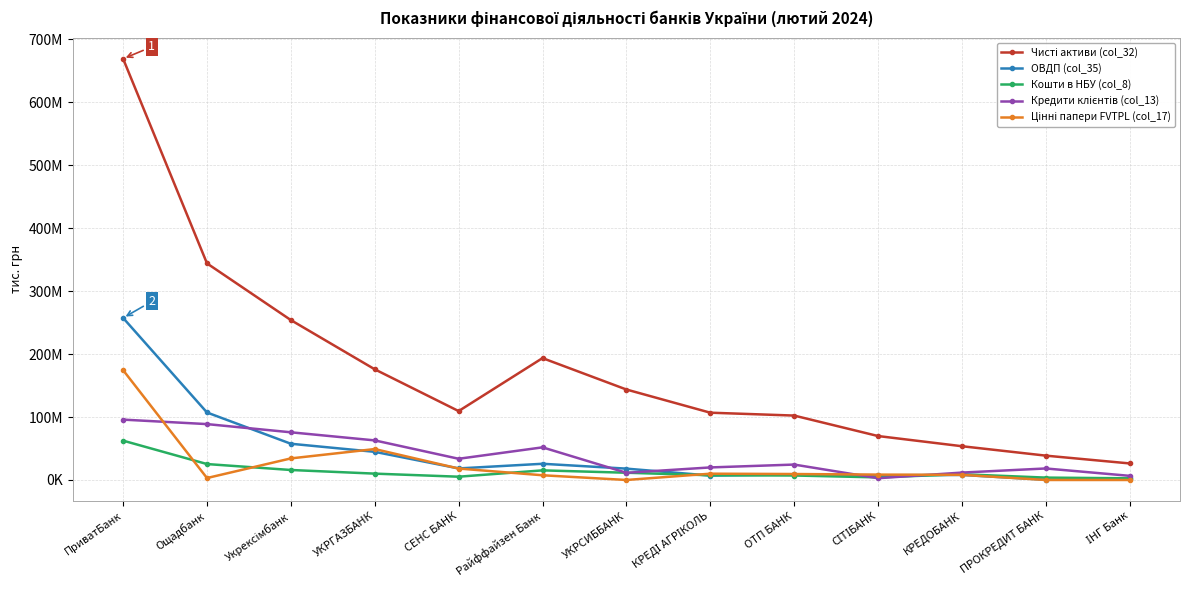

At which category is the sum across all series the highest?

ПриватБанк